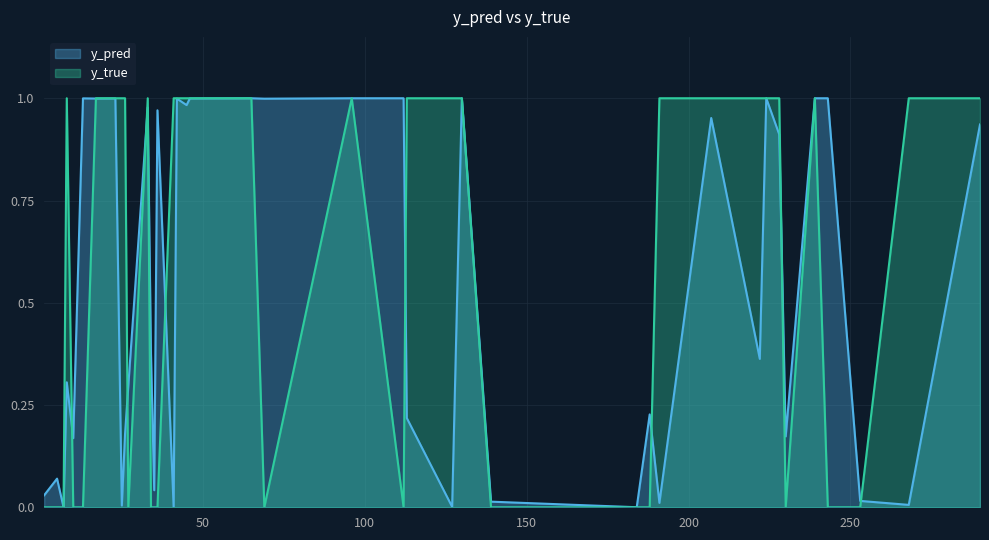

How many times do y_true and y_pred cross each other?

18